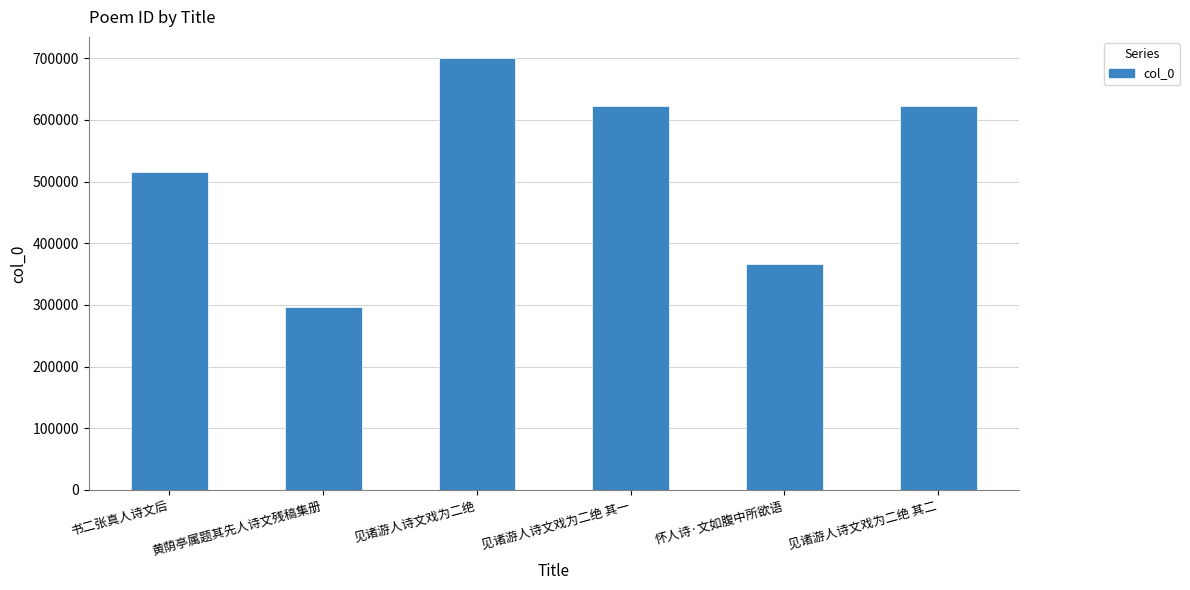

What is the difference between the maximum and minimum values?

403617